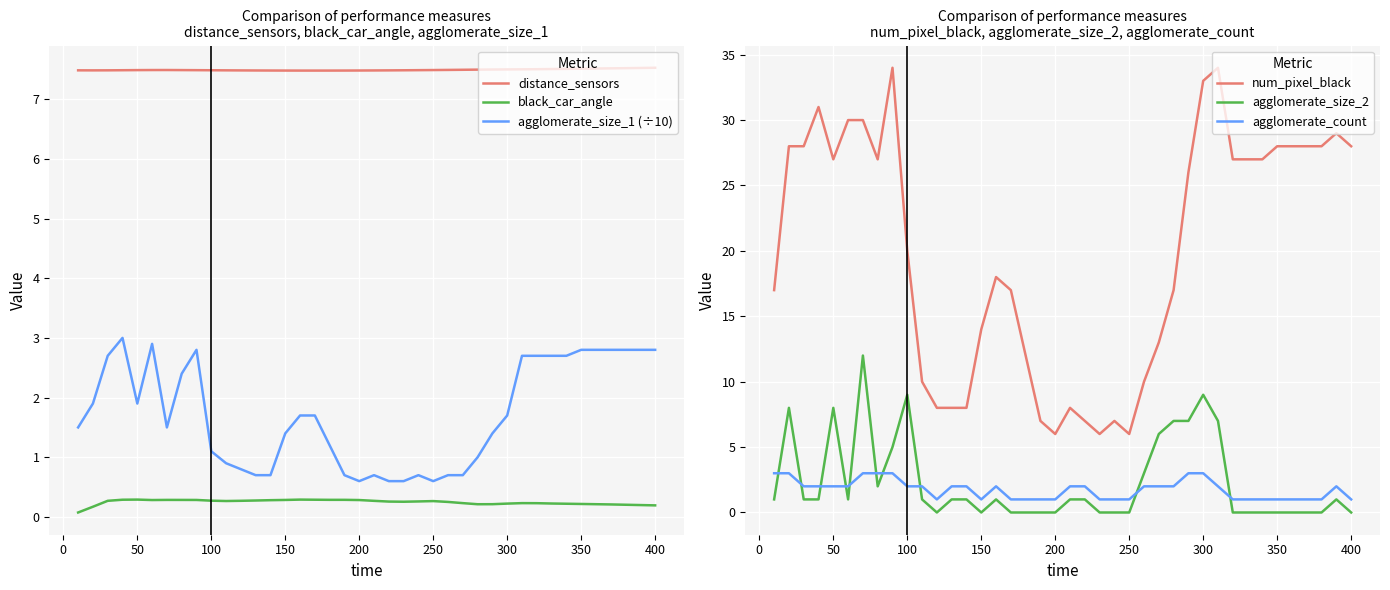

What is the lowest value of the distance_sensors series?

7.5